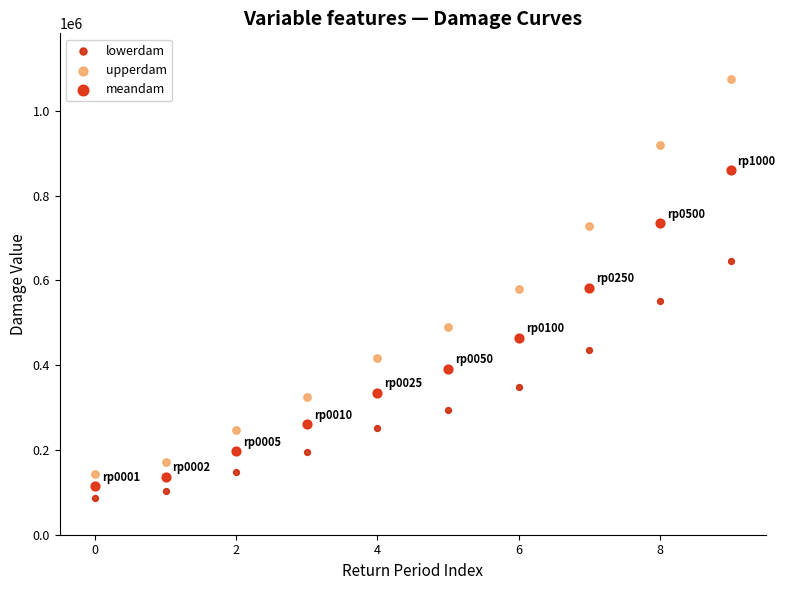

Across all data points, what is the range of Y values (max minus min)?

989055.9